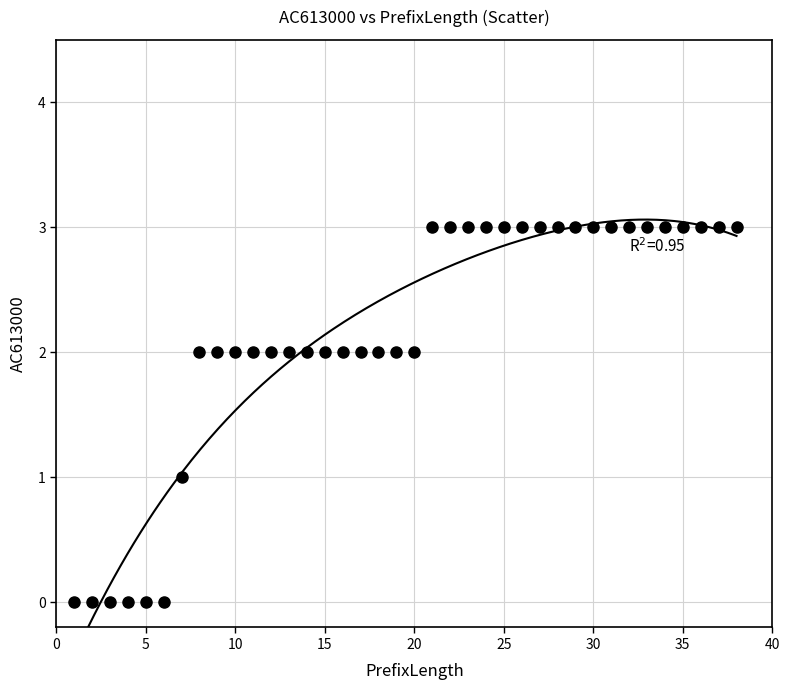

What is the range of Y values (max minus min)?

3